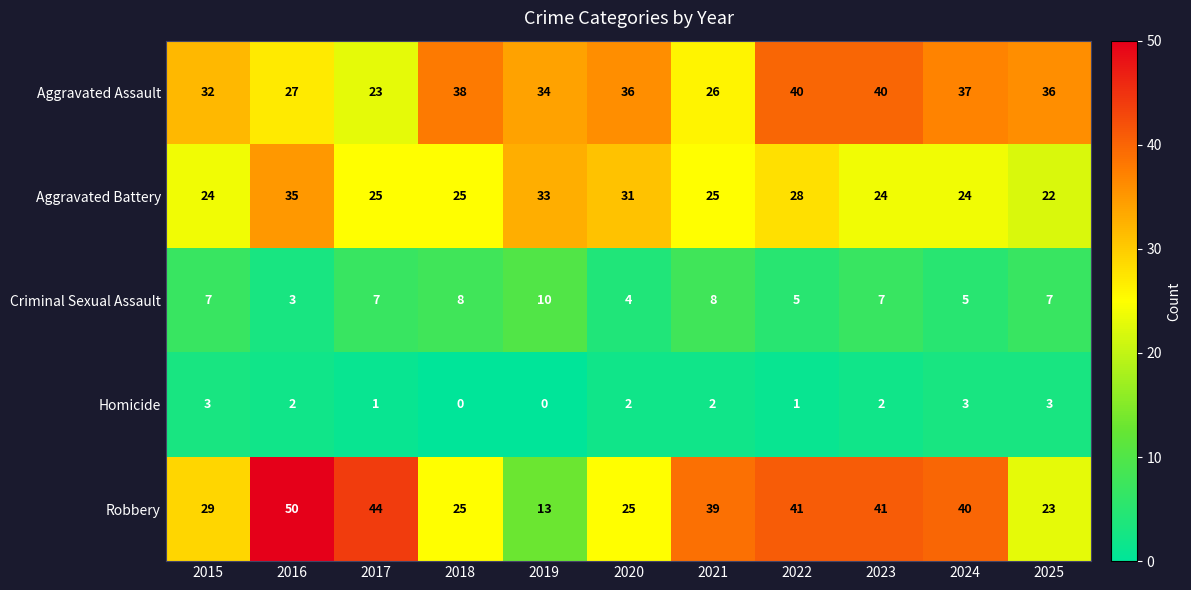

At which category is the sum across all series the highest?

2016